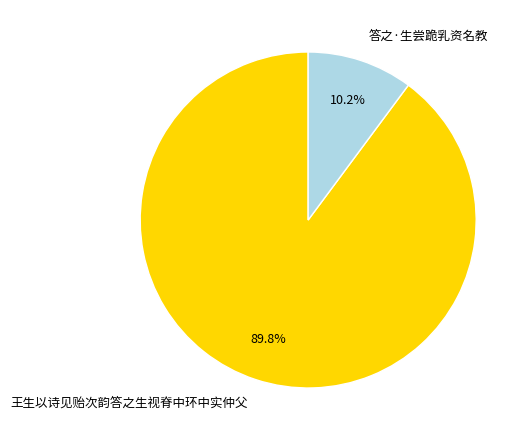

What percentage is NOT represented by 王生以诗见贻次韵答之生视脊中环中实仲父?

10.2%